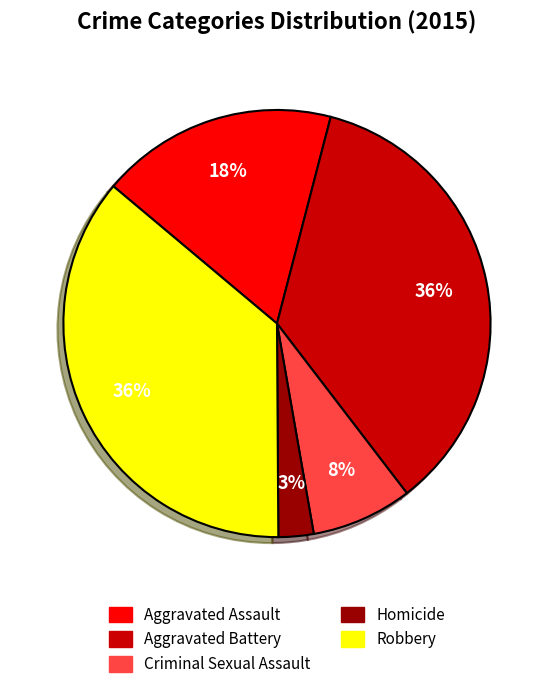

Does Aggravated Battery represent more than half of the total?

No